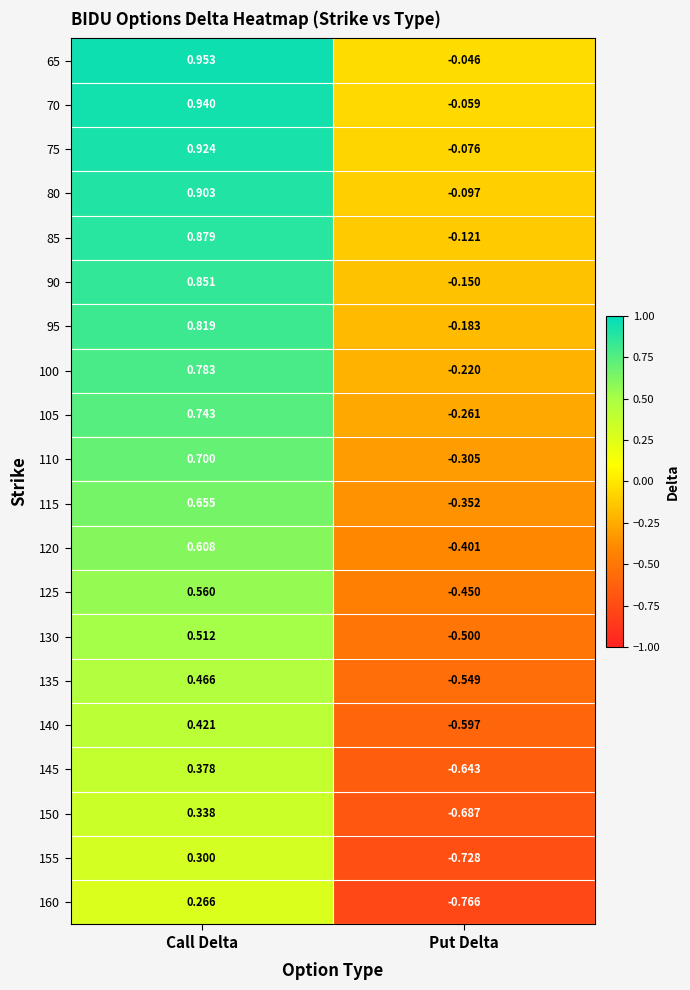

At which label does 145 reach its minimum?

Put Delta